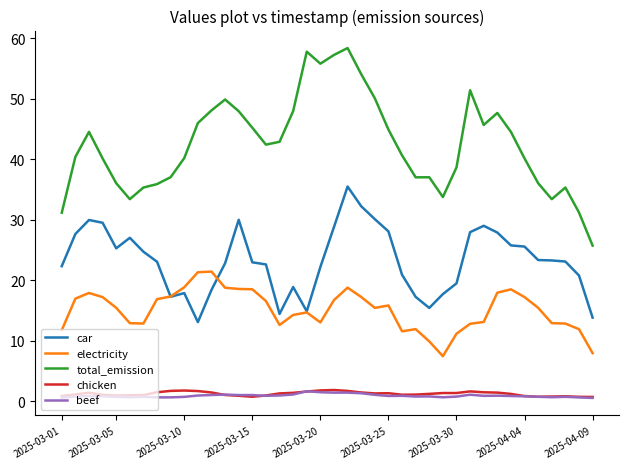

Which series has the largest range (max minus min)?

total_emission